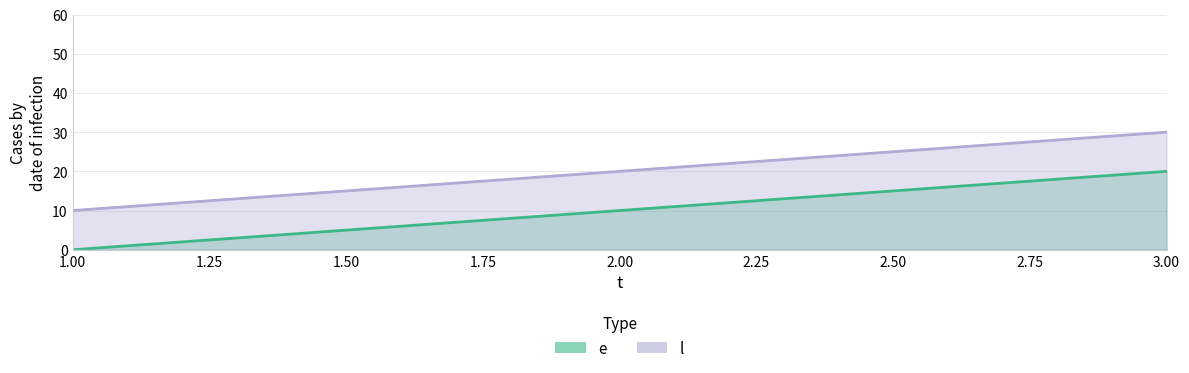

At which category is the sum across all series the highest?

3